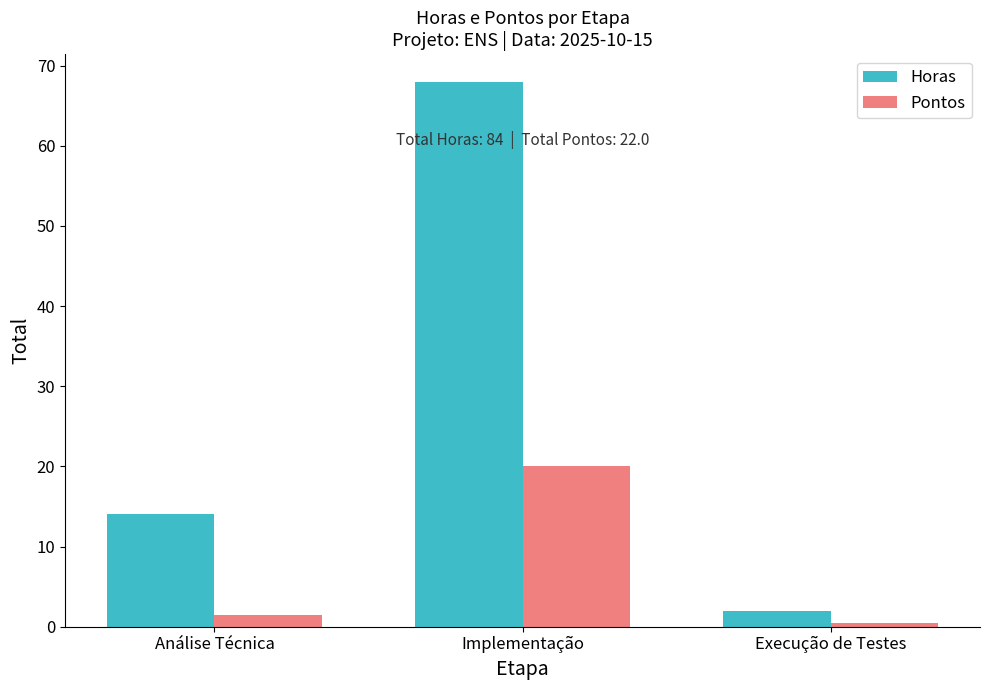

What is the total value across all series at Execução de Testes?

2.5